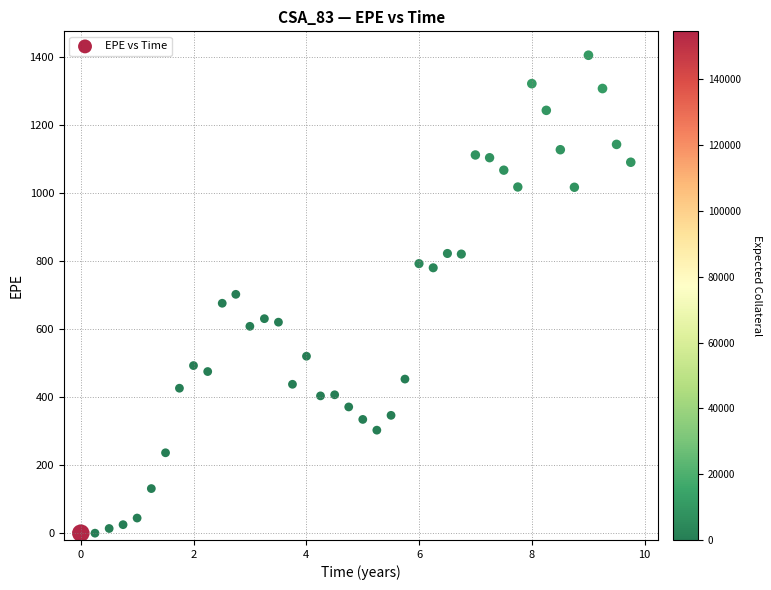

What is the range of X values (max minus min)?

9.8